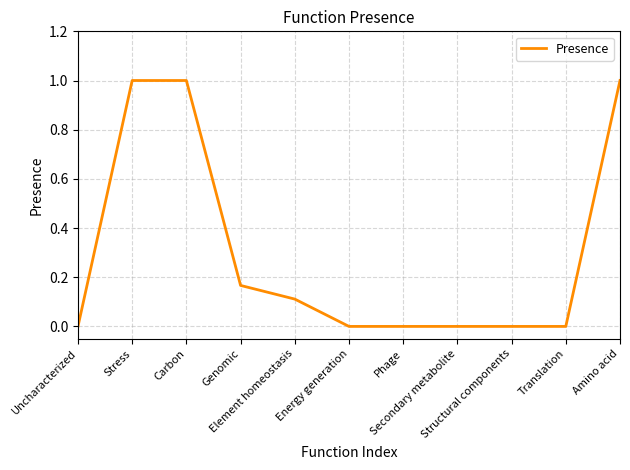

What is the difference between the maximum and minimum values?

1.0